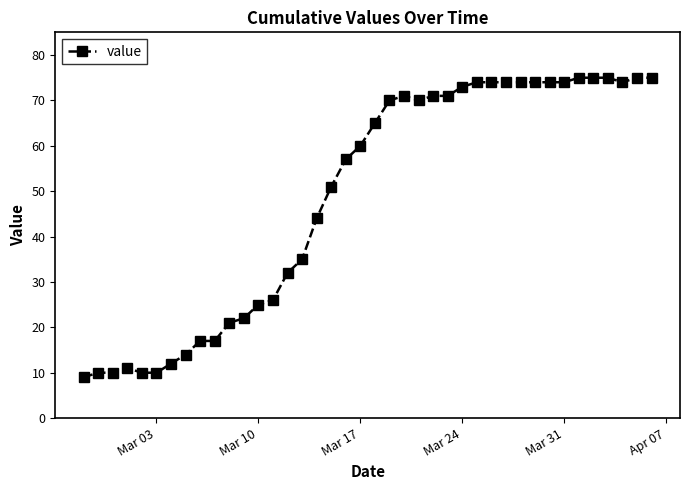

True or false: there are more than 0 points higher than both neighbors.

True